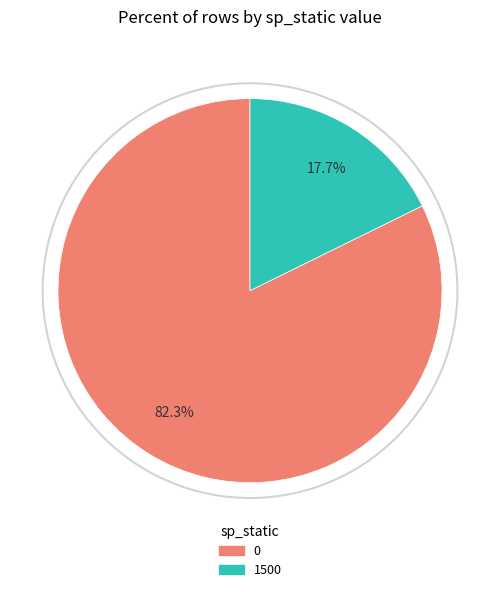

To the nearest percent, what is the average slice percentage?

50%